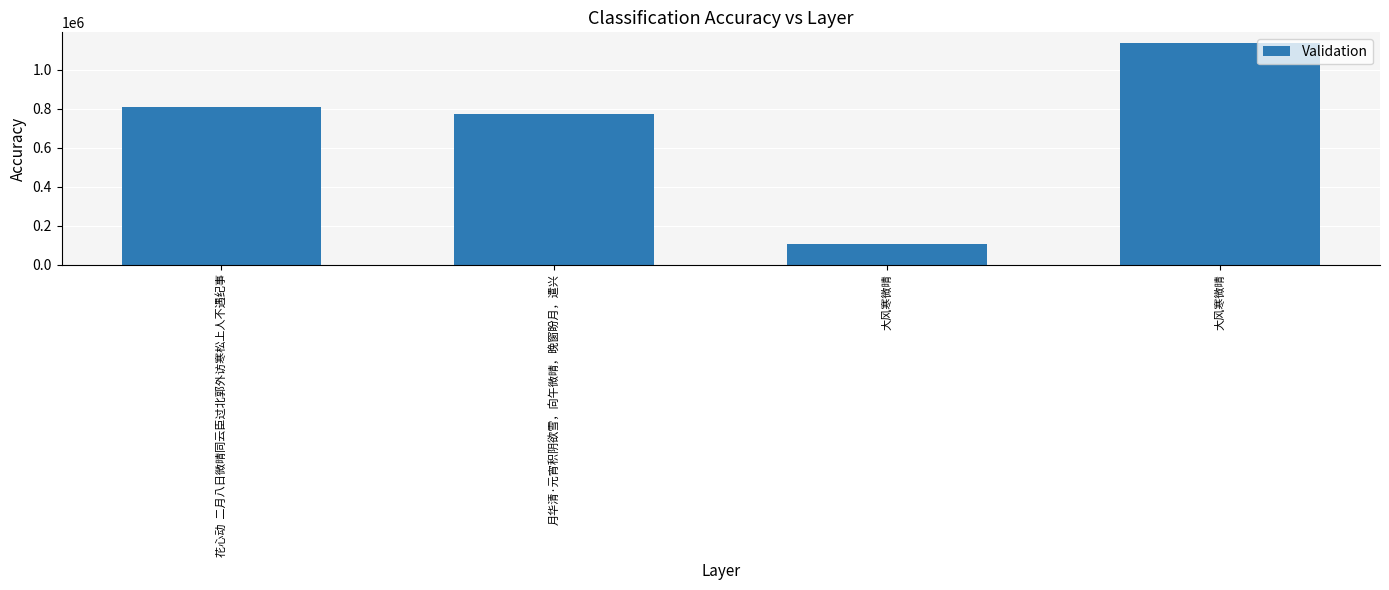

True or false: the data shows 1134470 at 大风寒微晴.

True